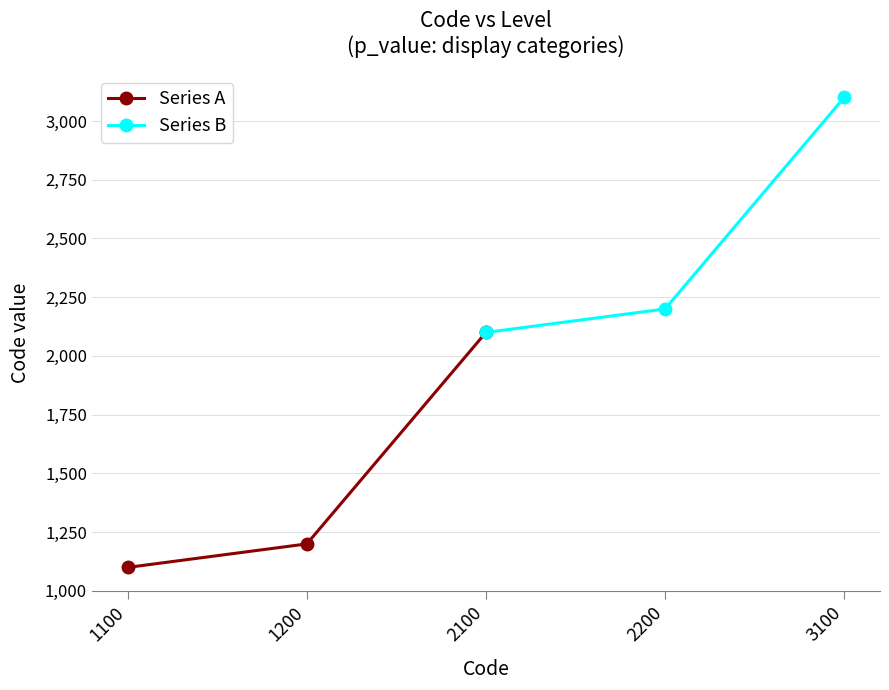

Reading right to left, list all the values displayed in this chart.

Series A: 2100	1200	1100
Series B: 3100	2200	2100